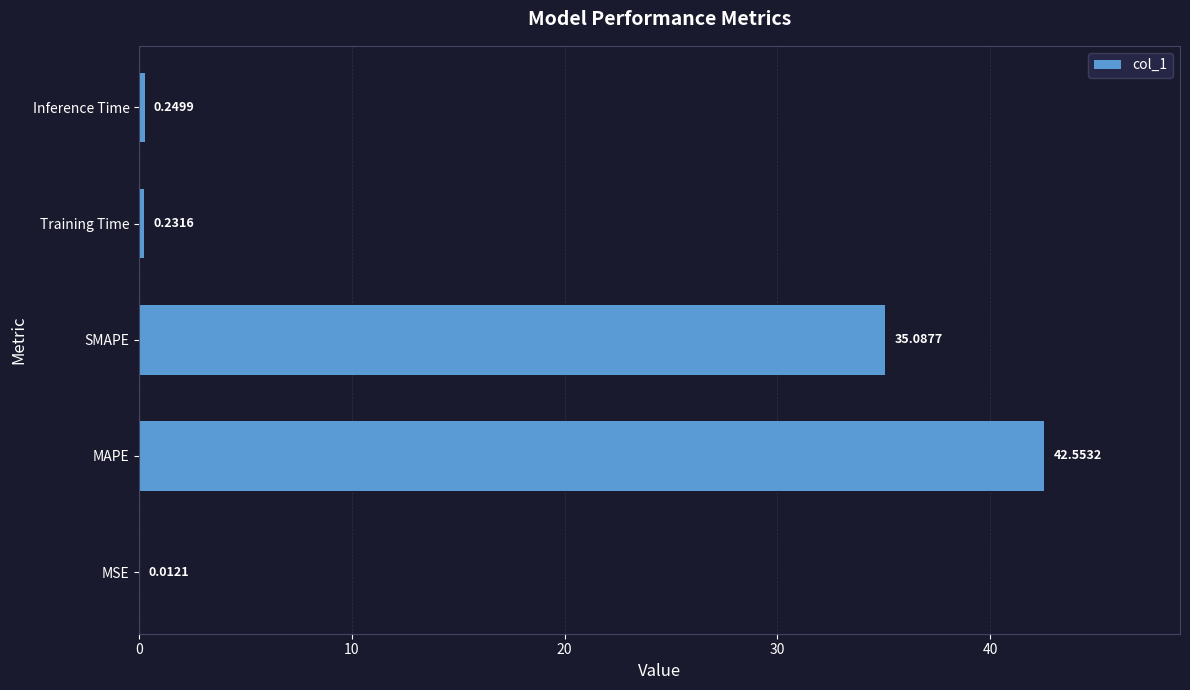

Are the bars grouped side by side (vs. stacked)?

No